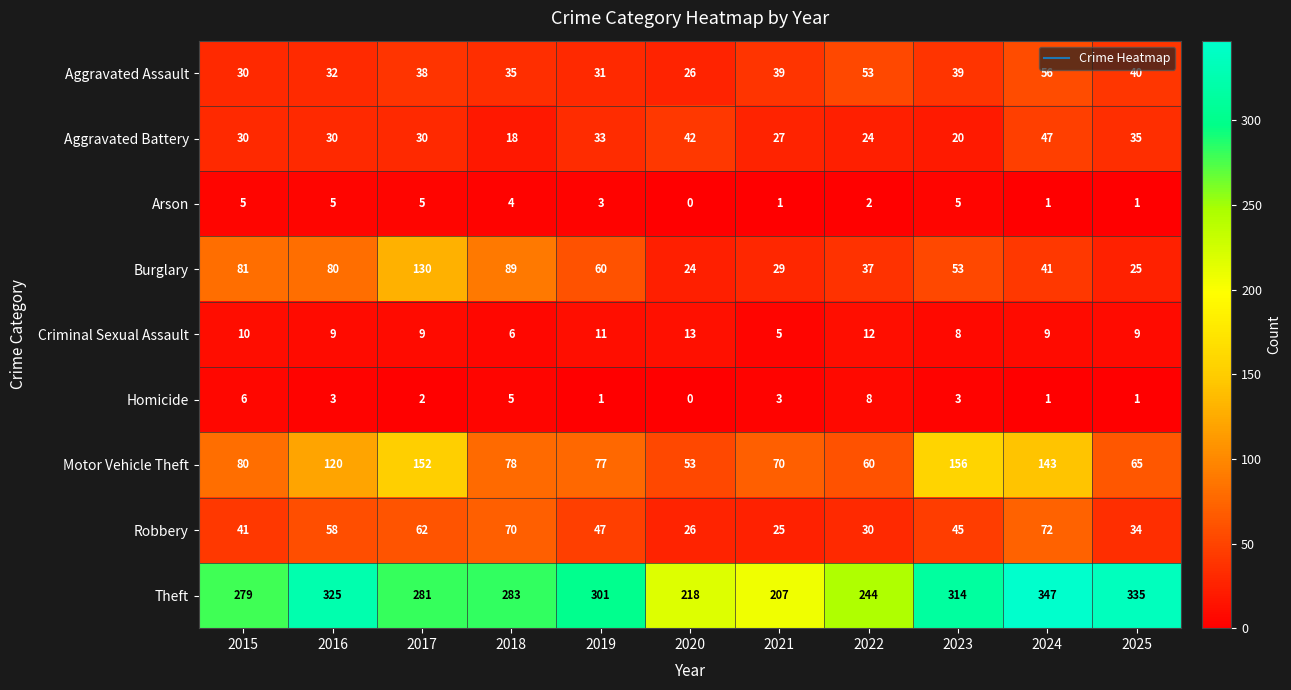

What is the average value of the Criminal Sexual Assault series?

9